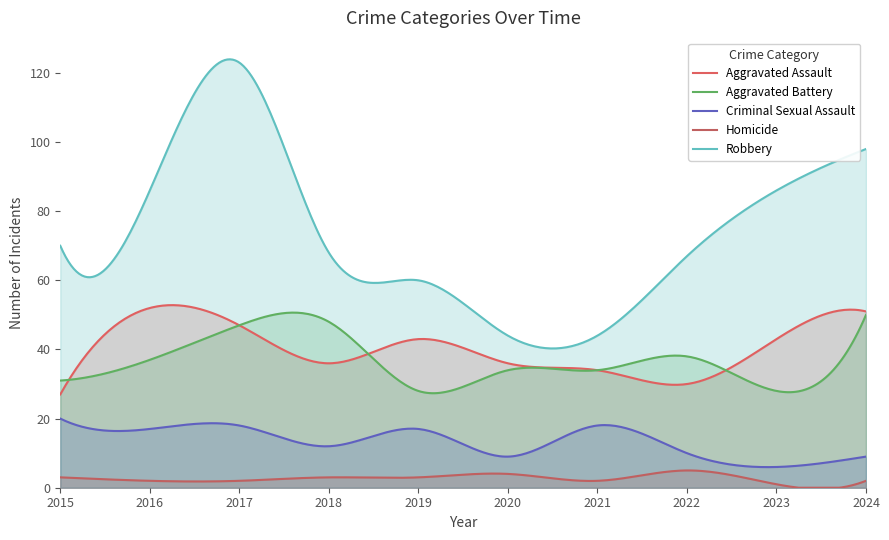

True or false: Aggravated Assault has a value of 43 at 2019.

True